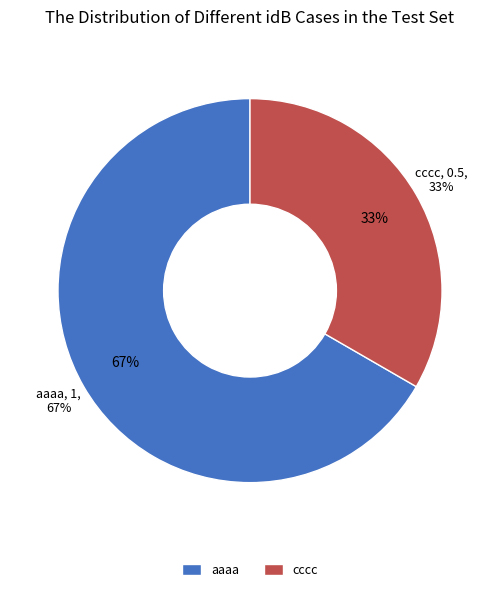

To the nearest percent, what portion does cccc represent?

33%